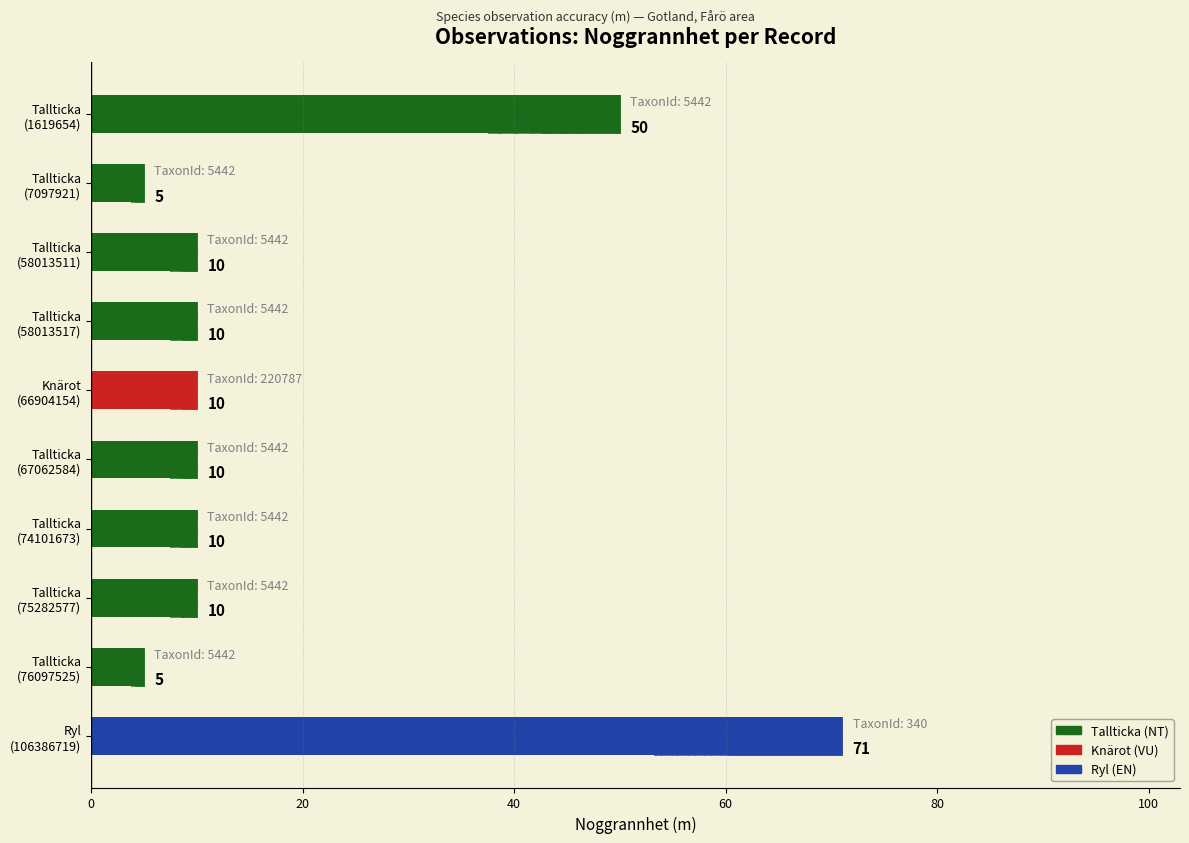

True or false: the data shows 16 at Tallticka (75282577).

False